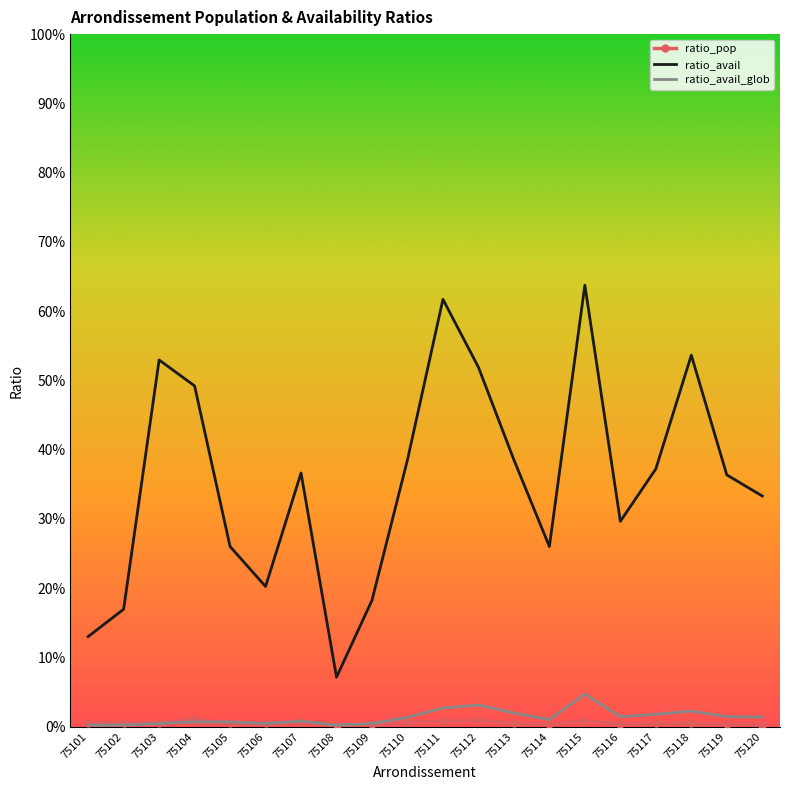

What are all the series names shown in the legend?

ratio_pop, ratio_avail, ratio_avail_glob